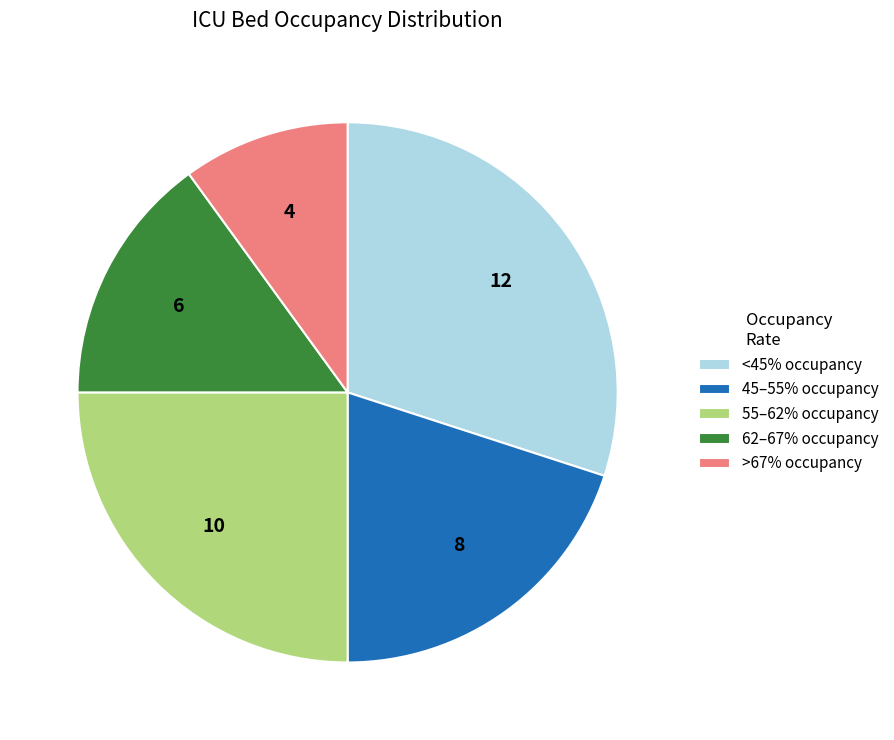

Is it true that 45–55% occupancy is 20% of the pie?

True